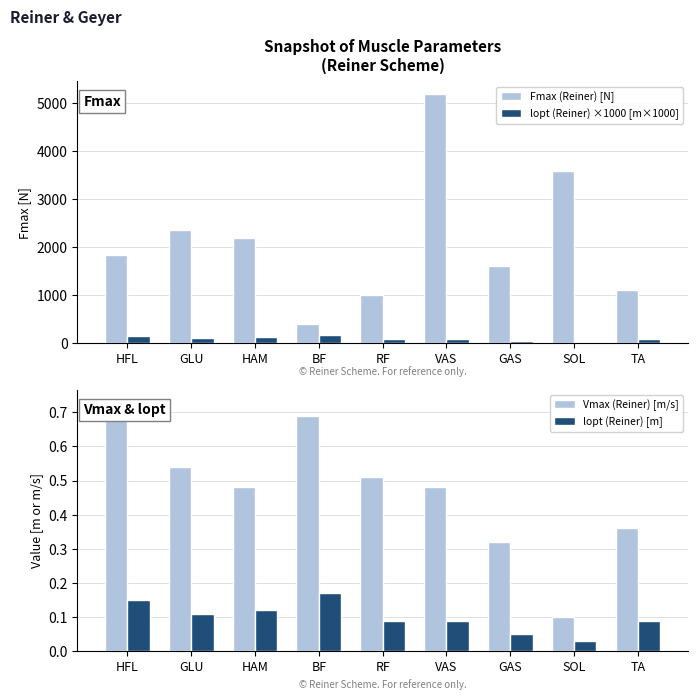

Rank the series by their maximum value, from lowest to highest.

lopt (Reiner) [m], Vmax (Reiner) [m/s], lopt (Reiner) ×1000 [m×1000], Fmax (Reiner) [N]